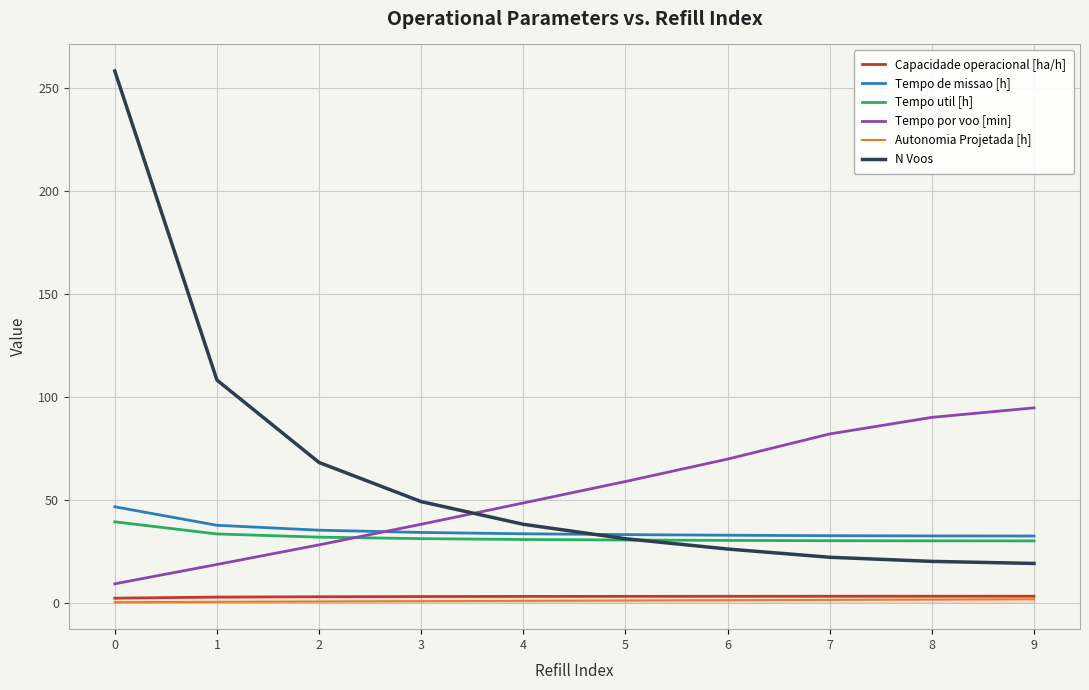

True or false: Tempo de missao [h] and Capacidade operacional [ha/h] cross at least once.

False